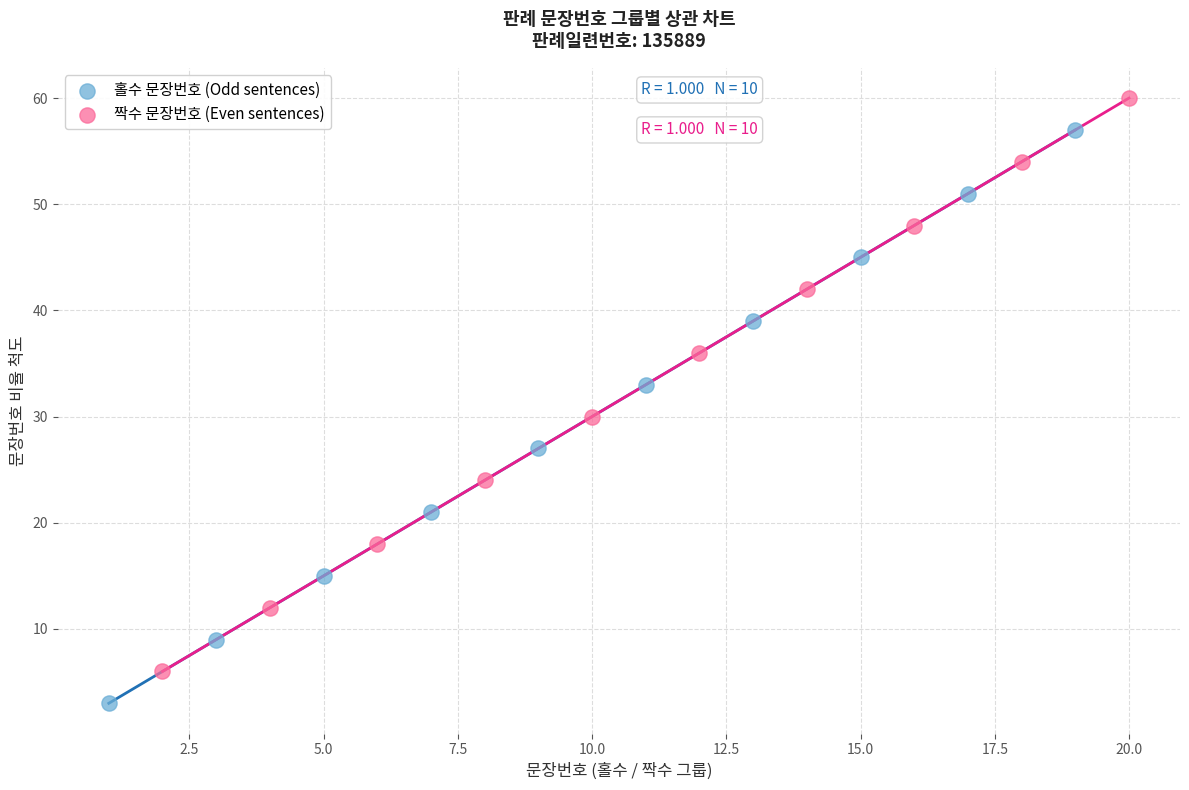

Which series contains the lowest Y value?

홀수 문장번호 (Odd sentences)